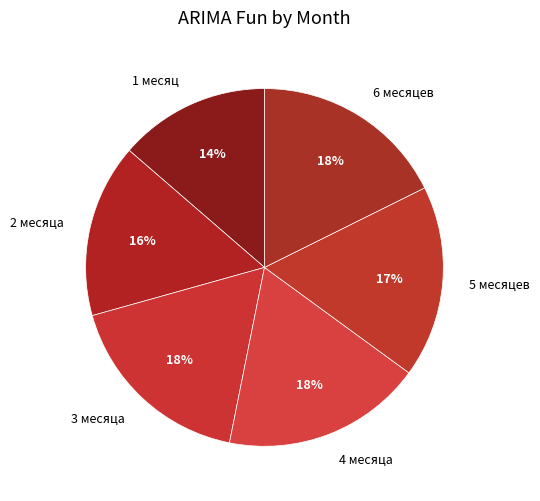

Do 6 месяцев and 1 месяц together represent more than half of the pie?

No